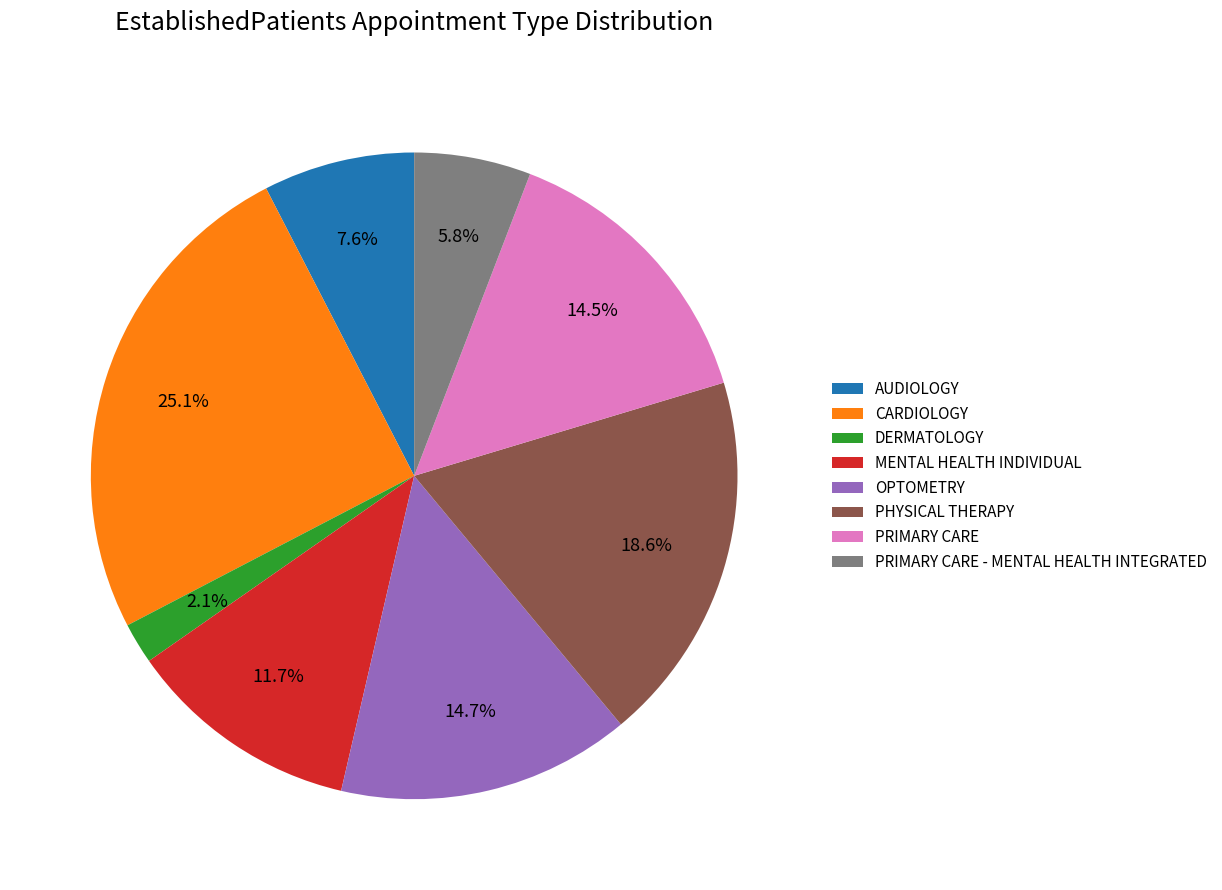

What percentage do PRIMARY CARE and PRIMARY CARE - MENTAL HEALTH INTEGRATED together represent?

20.3%